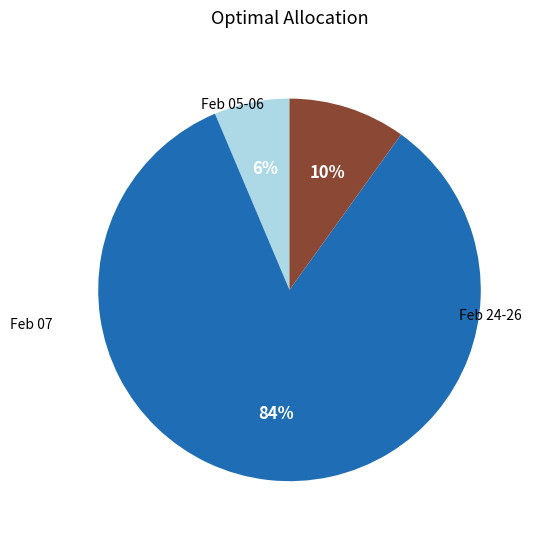

How many segments does this pie chart have?

3